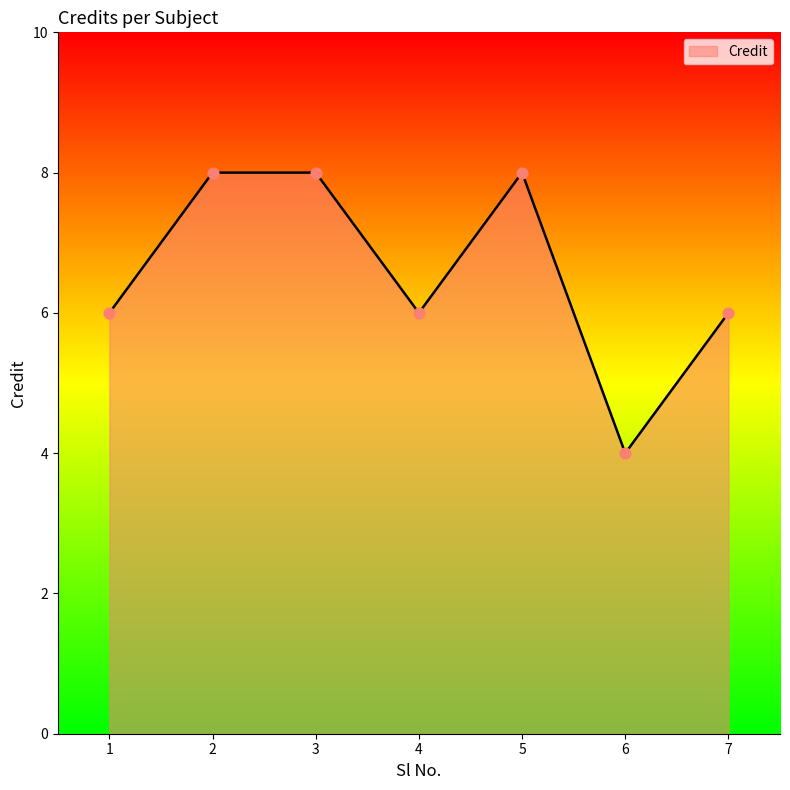

What is the change in value from 1 to 5?

+2